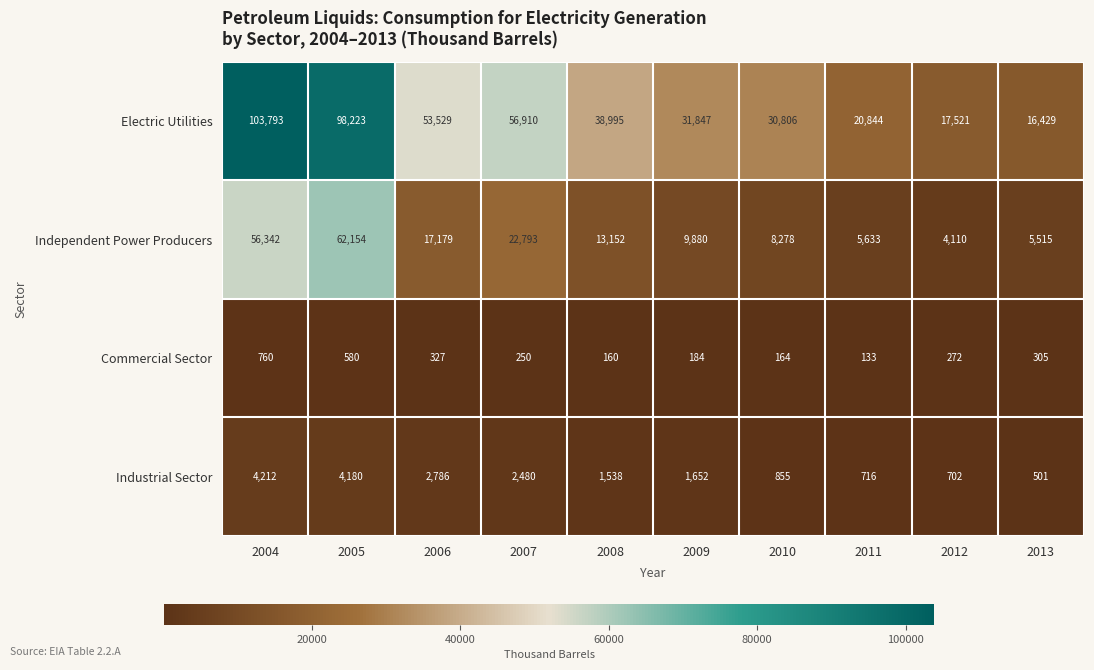

At which category does the chart reach its minimum across all series?

2011